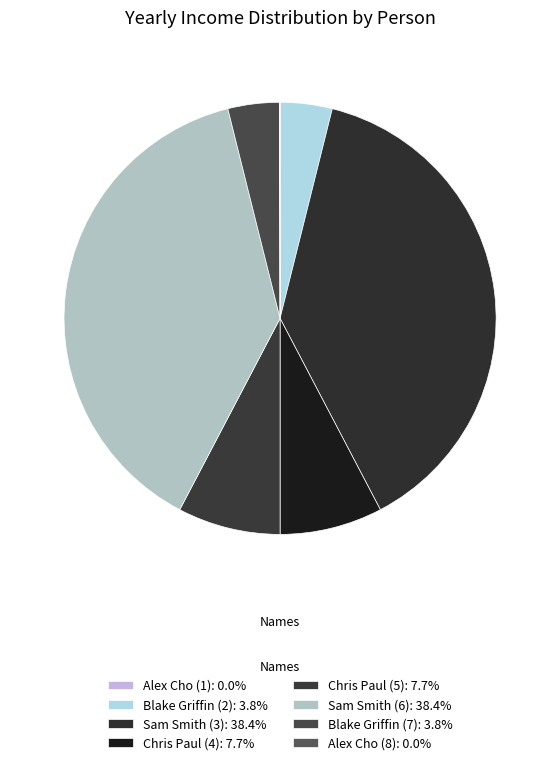

What is the largest slice in the pie chart?

Sam Smith (3)